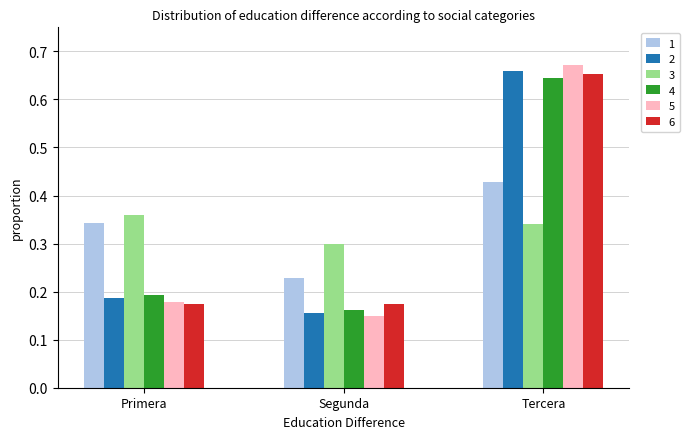

List the labels in order of 2 value, smallest first.

Segunda, Primera, Tercera